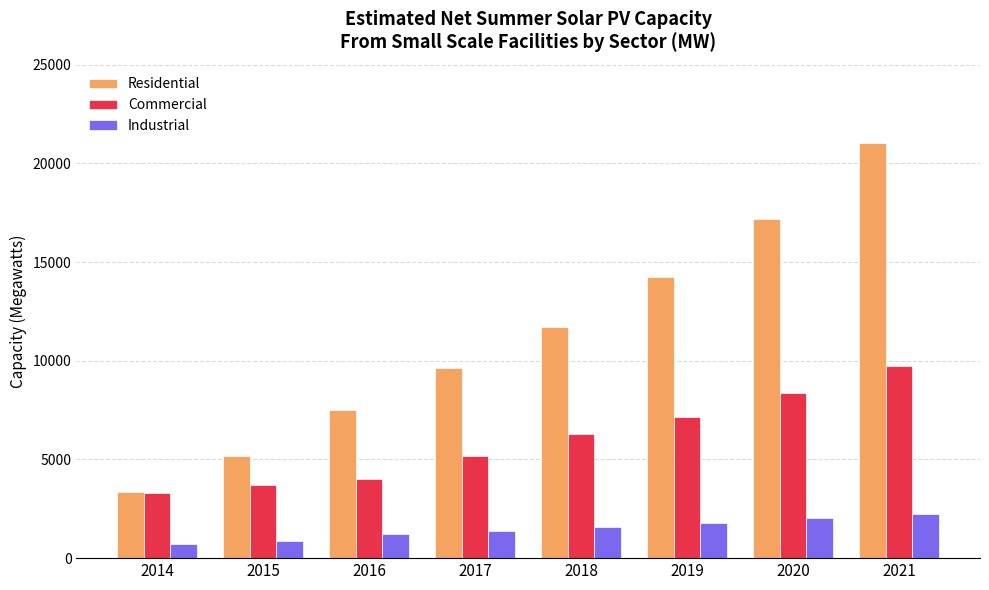

How many bars are there in each group?

3